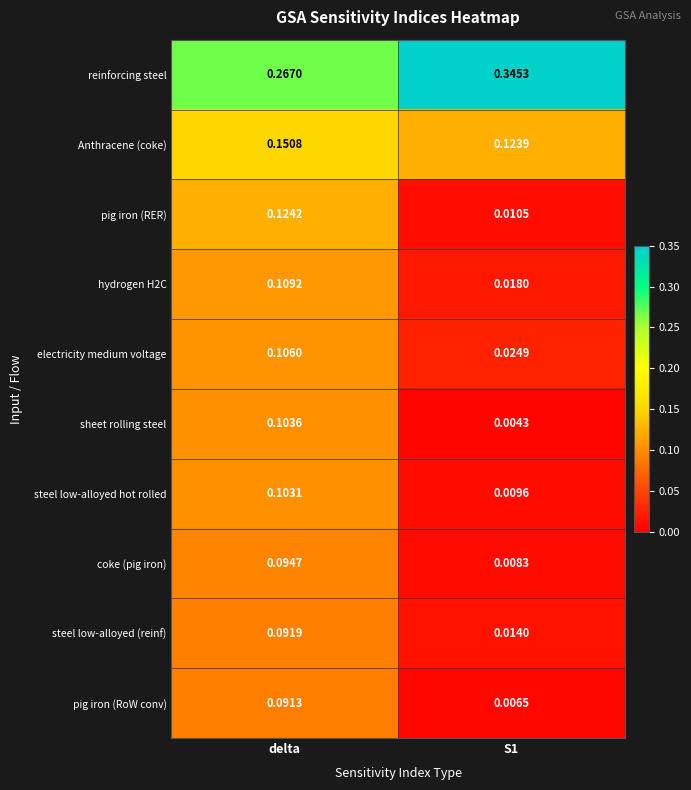

Which series has the largest total across all categories?

reinforcing steel